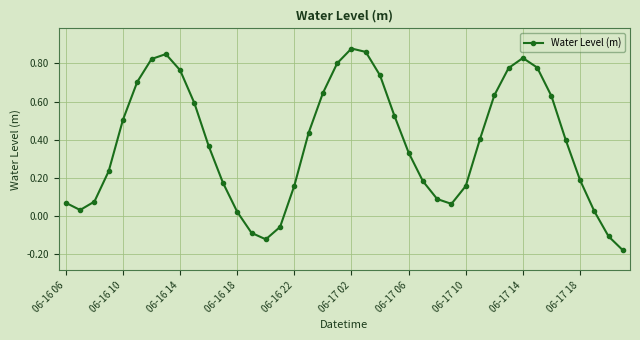

How many interior local valleys (lower than both neighbors) does the data have?

3